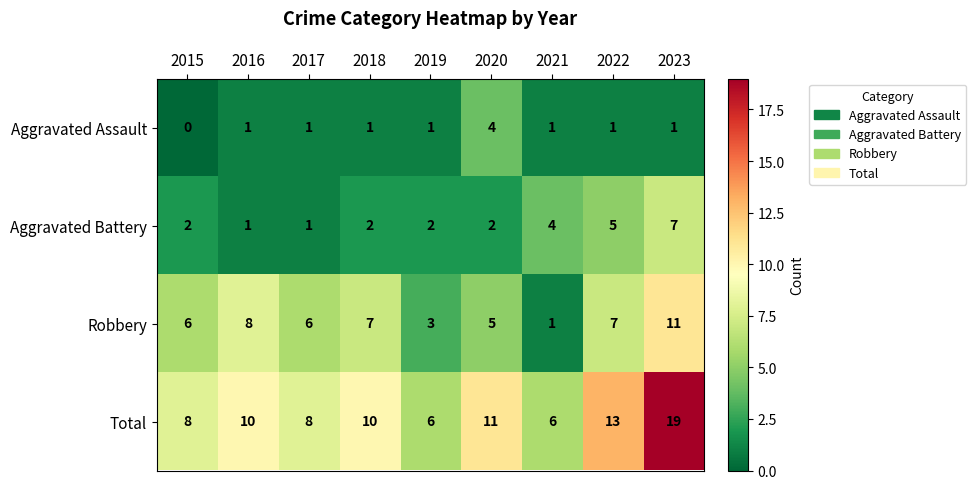

List the series in order of their peak value, highest first.

Total, Robbery, Aggravated Battery, Aggravated Assault